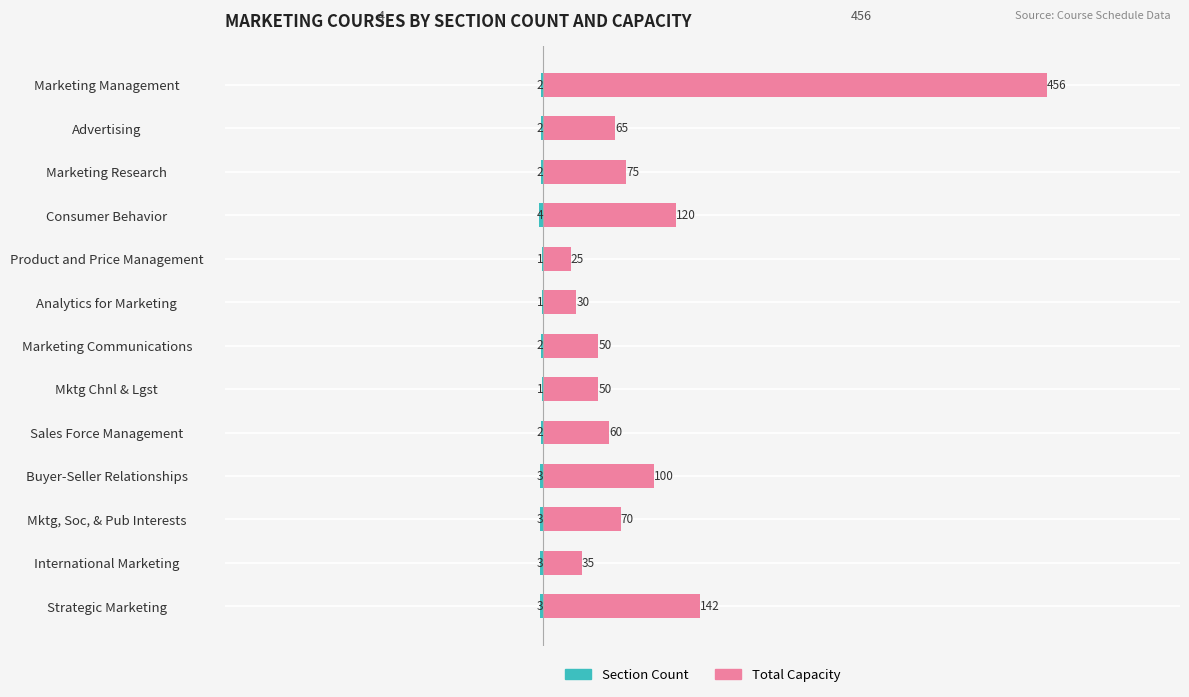

Are the bars horizontal?

Yes